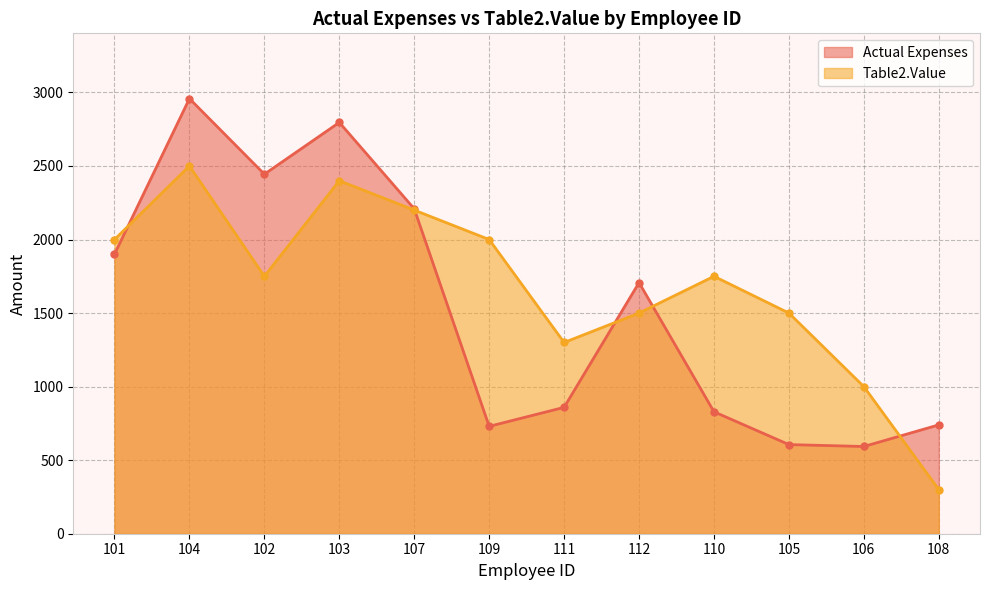

How many intersections are there between Table2.Value and Actual Expenses?

5